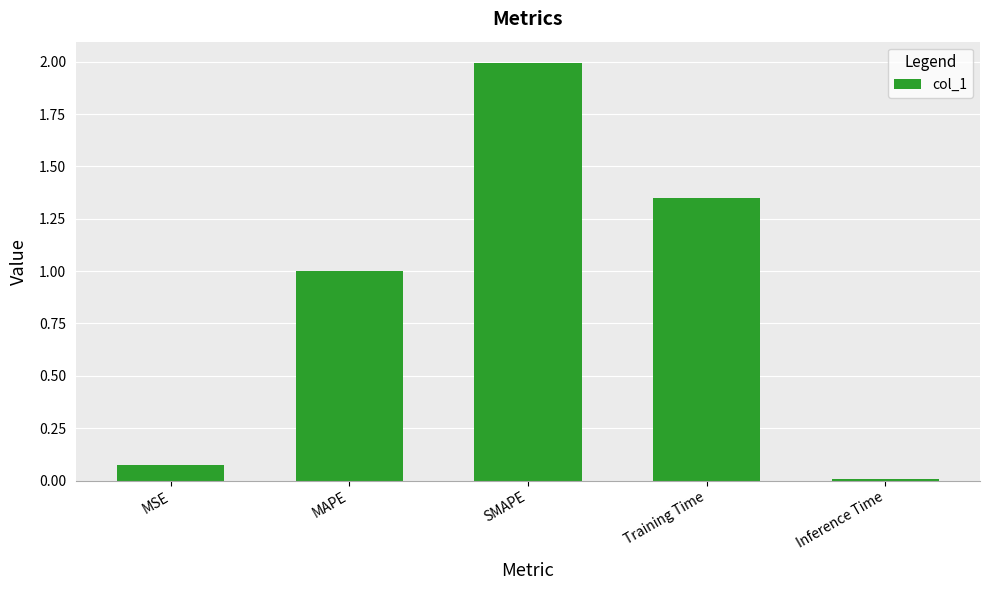

What value does the data have at MAPE?

1.0